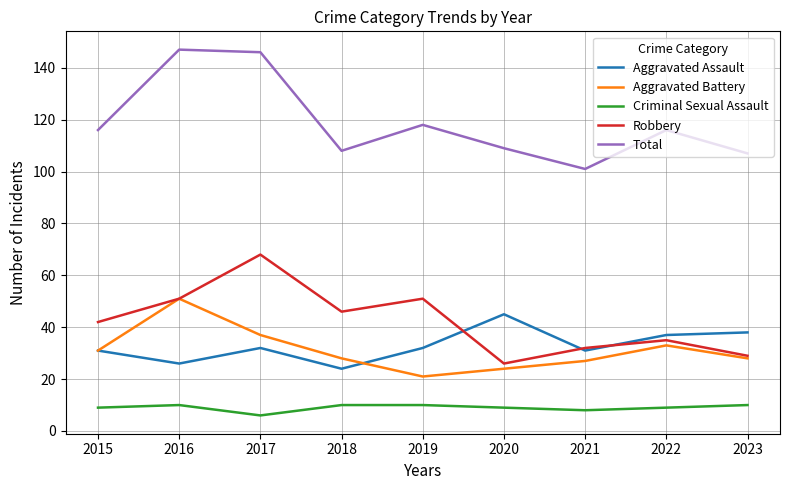

What is the minimum value for Criminal Sexual Assault?

6